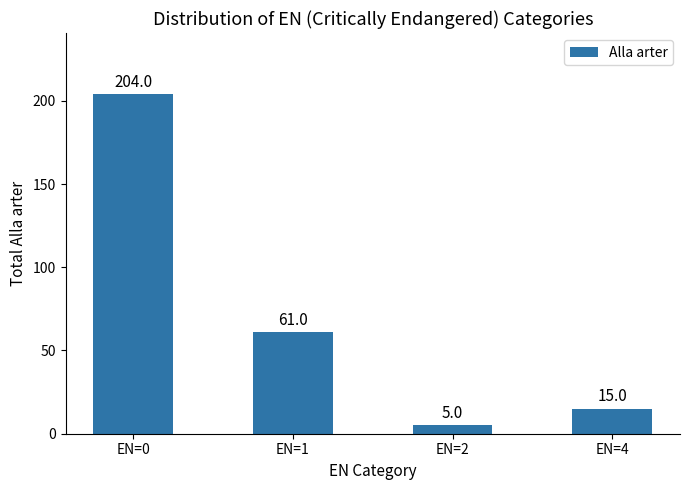

What is the sum of the values at EN=0 and EN=2?

209